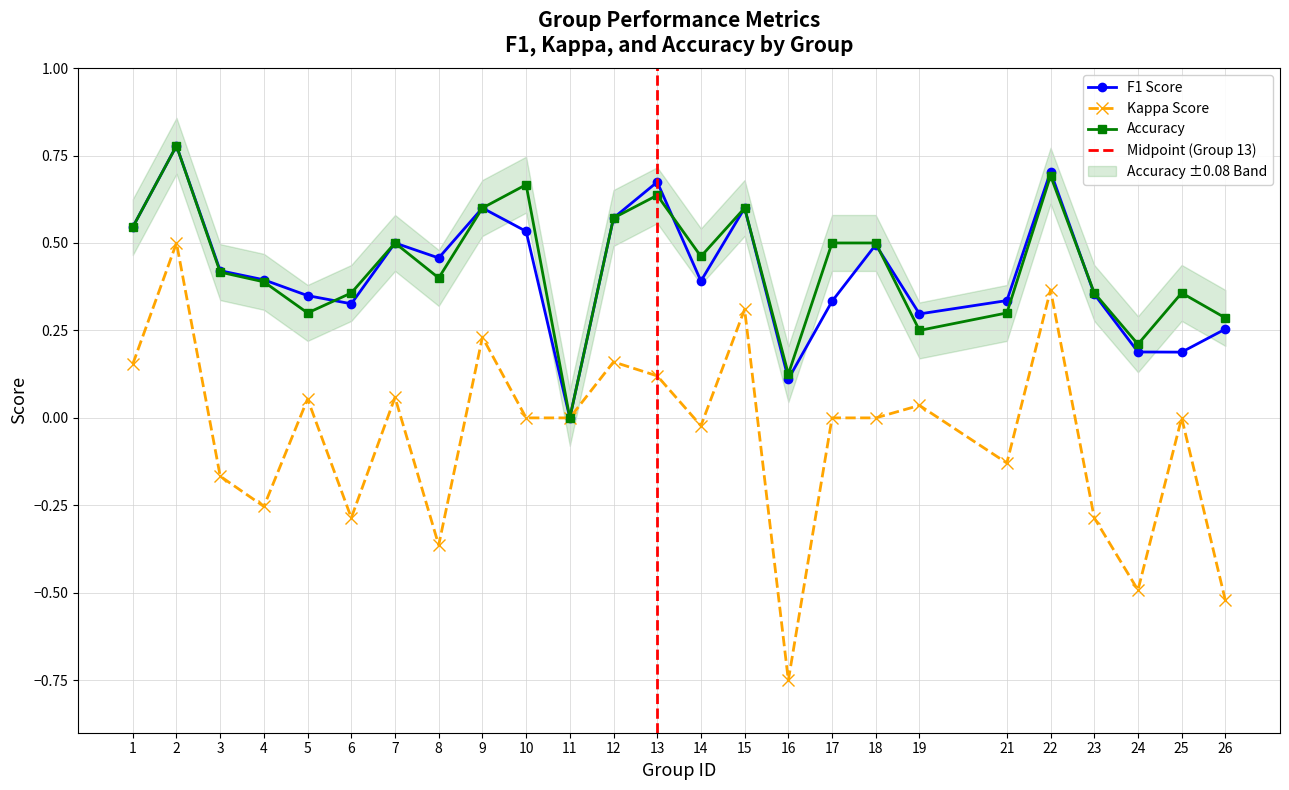

What is the highest value of the f1 series?

0.8